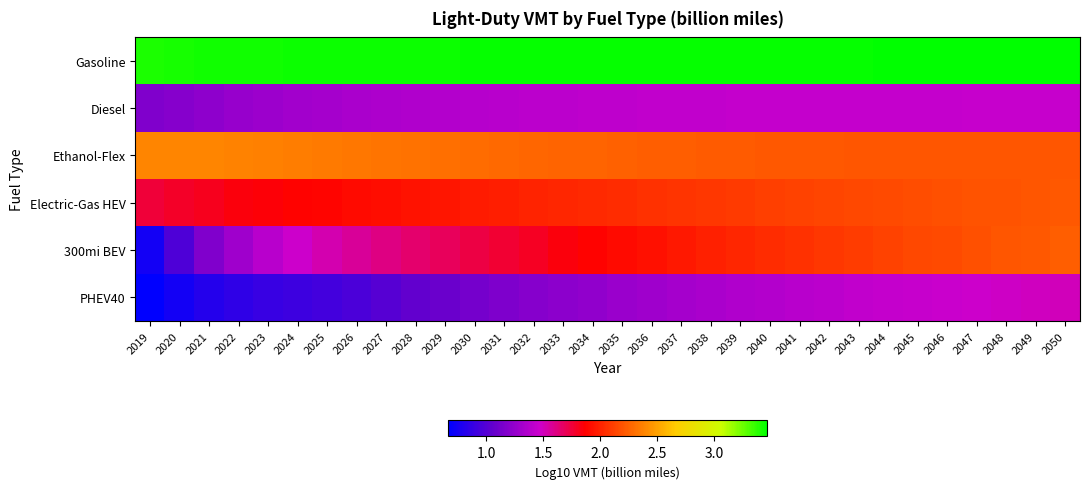

Which series has the largest total across all categories?

Gasoline